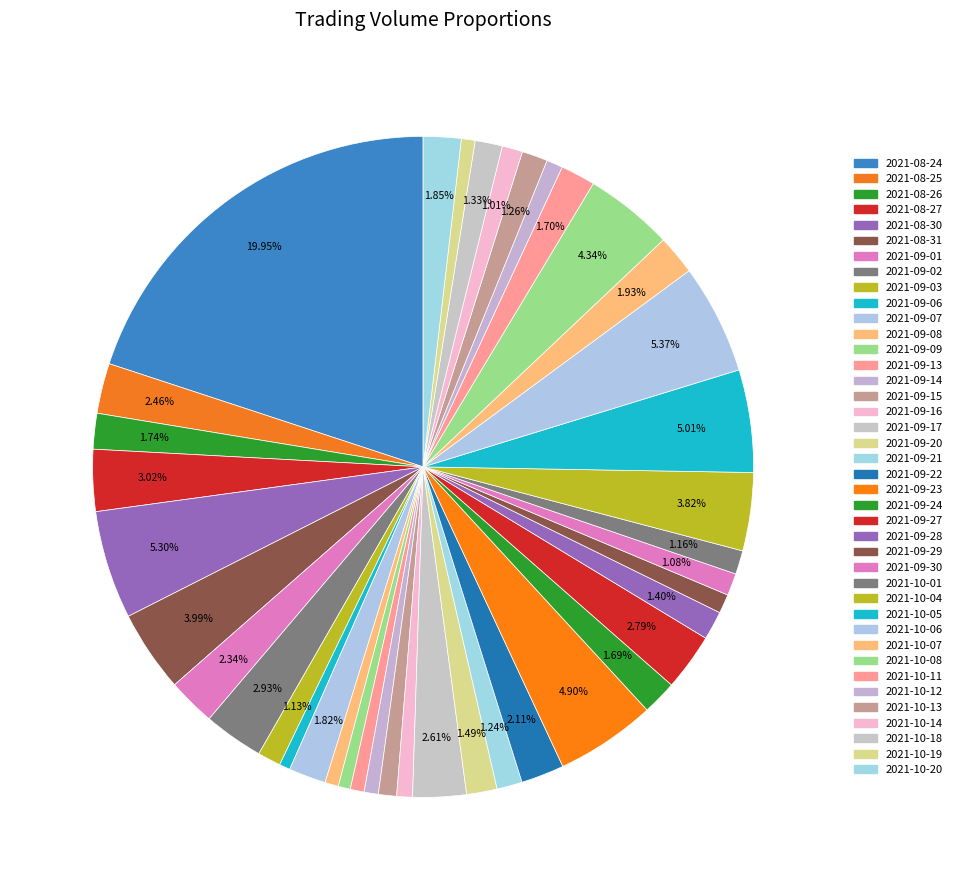

Is the sum of 2021-09-09 and 2021-09-06 greater than half?

No